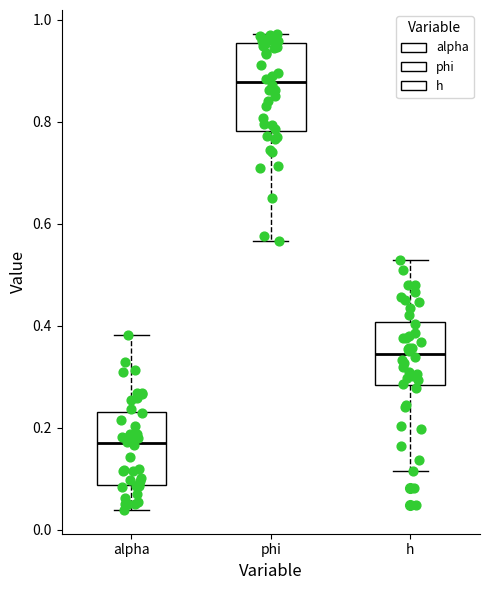

Reading left to right, transcribe this box plot: for each box, give where its median line is, the range the box spans, and where its two whiskers end, as read against the y-axis. The values are not printed on the chart, so give them approximately, as read against the axis.

alpha: median 0.16, box 0.08 to 0.24, whiskers 0.04 to 0.38
phi: median 0.88, box 0.78 to 0.96, whiskers 0.56 to 0.98
h: median 0.34, box 0.28 to 0.40, whiskers 0.12 to 0.52